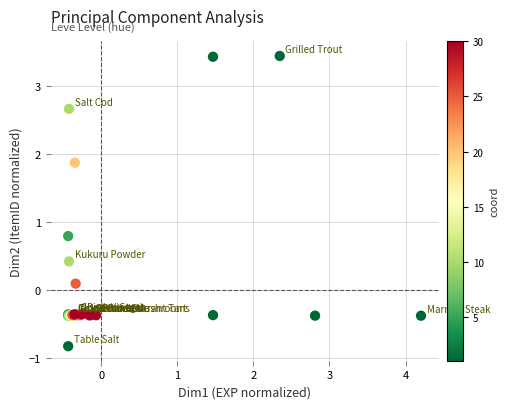

What Y value in the scatter plot is closest to 1?

0.8